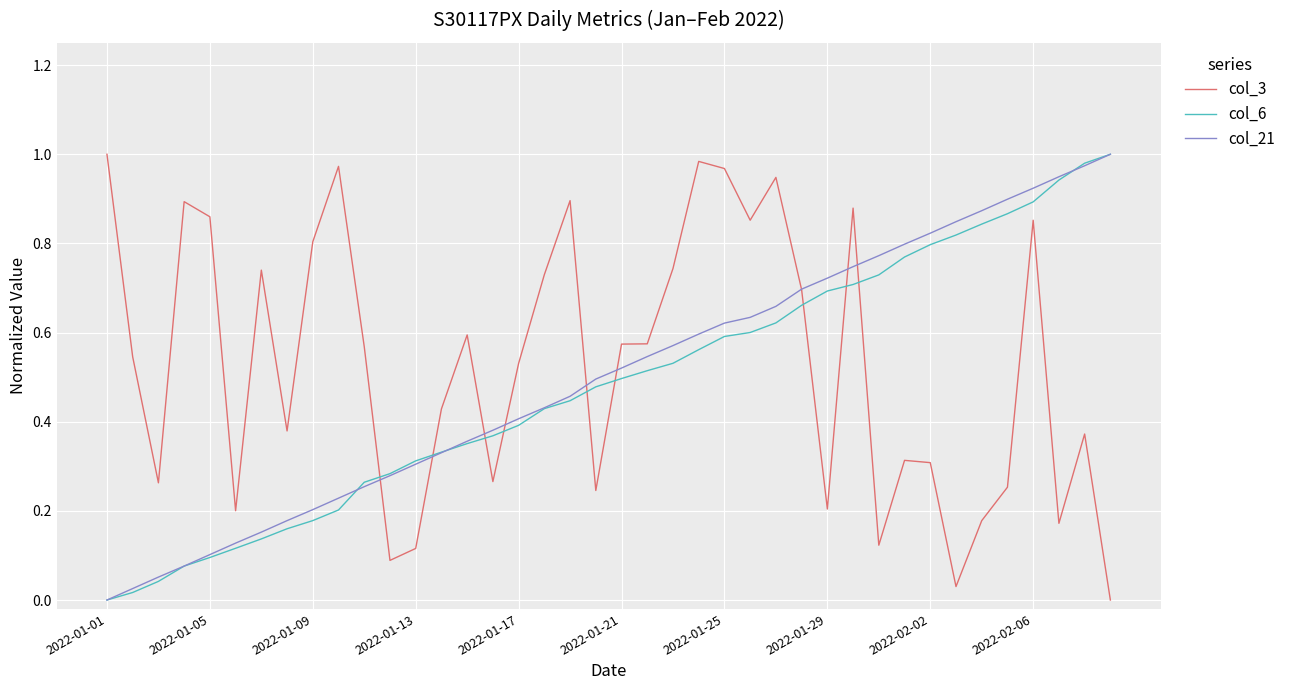

Which series ends up on top after the final intersection of col_6 and col_3?

col_6